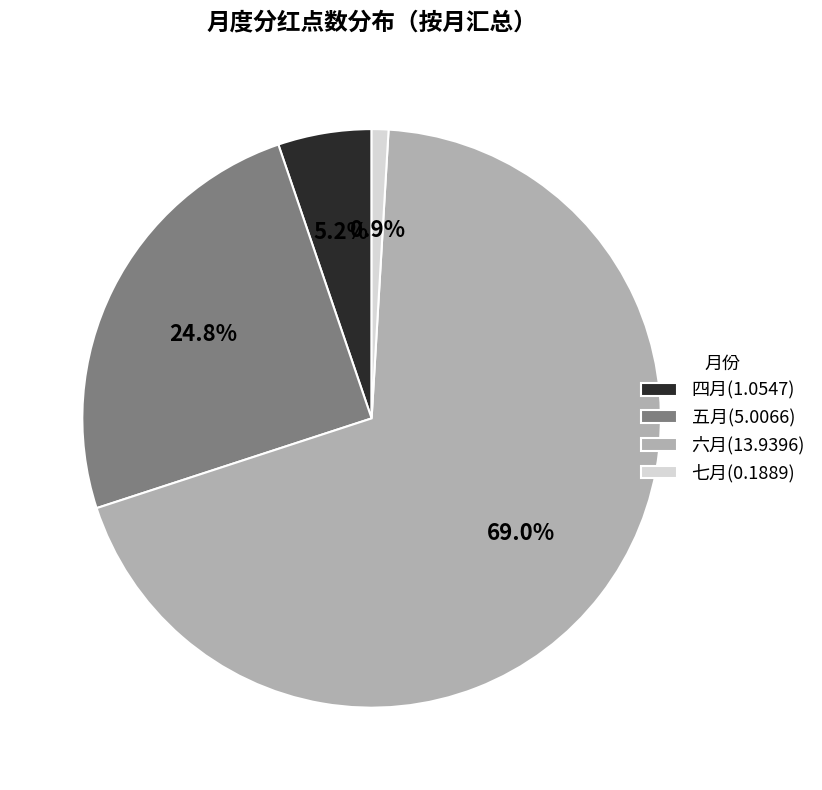

The 五月 slice represents 25% of the pie. True or false?

True